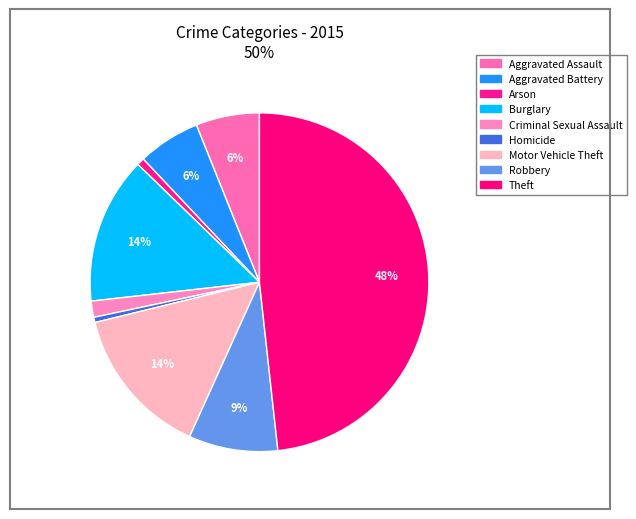

To the nearest percent, what is the combined percentage of Theft and Homicide?

49%